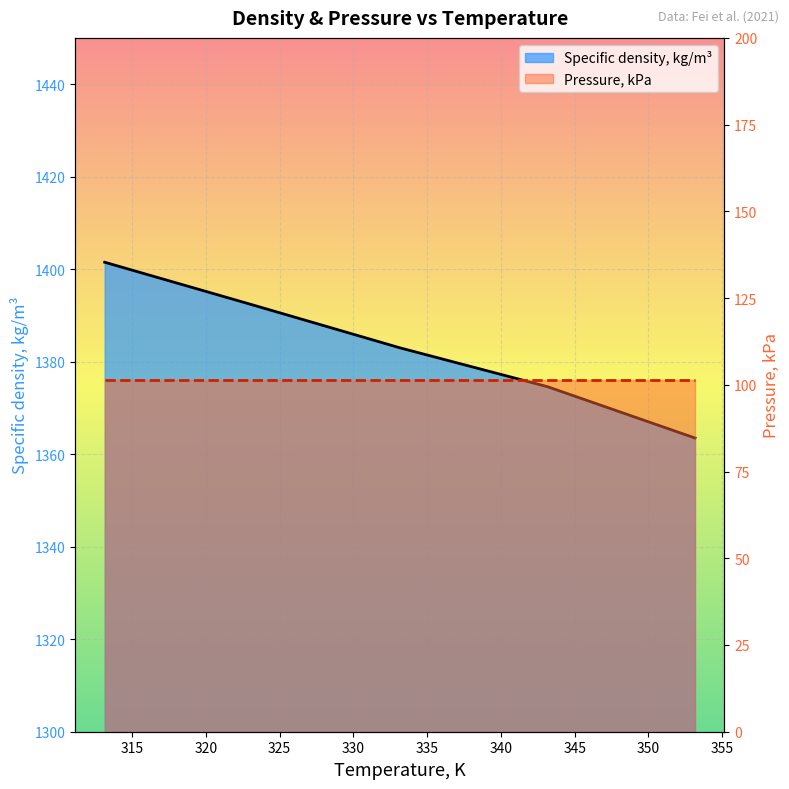

Reading left to right, transcribe all the data shown in this chart.

Specific density, kg/m³: 1401.5	1392.3	1383.0	1374.6	1363.5
Pressure, kPa: 101.3	101.3	101.3	101.3	101.3